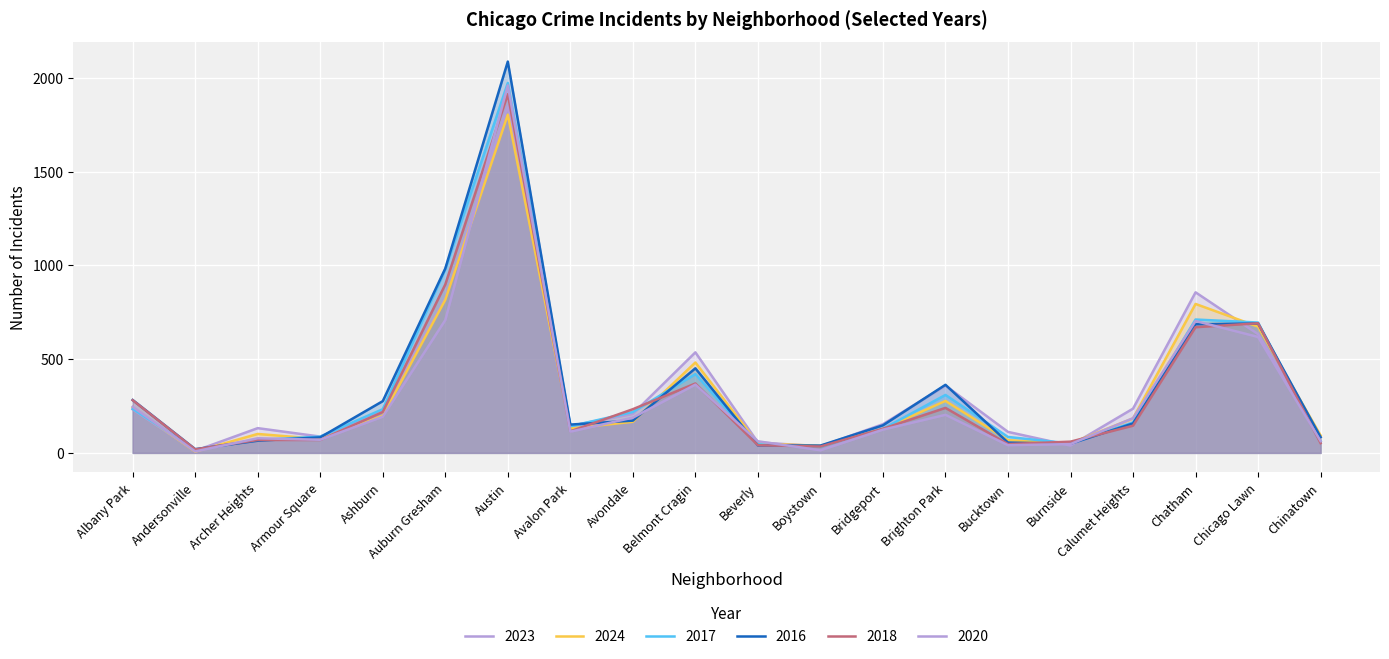

Reading left to right, what are all the values shown in this chart?

2023: 232	11	132	87	228	824	1848	144	208	536	56	35	153	359	112	39	236	856	633	84
2024: 242	7	101	74	198	816	1803	130	166	482	50	38	128	277	68	51	184	794	673	93
2017: 235	17	69	87	233	978	1972	142	218	420	46	33	128	309	85	50	162	711	695	63
2016: 282	20	65	83	276	983	2086	151	172	451	40	39	147	363	55	49	157	686	690	84
2018: 281	19	69	69	218	898	1912	115	233	370	41	34	129	240	47	60	145	670	691	52
2020: 246	8	78	70	193	708	1959	113	188	364	62	14	124	203	41	47	185	703	618	63